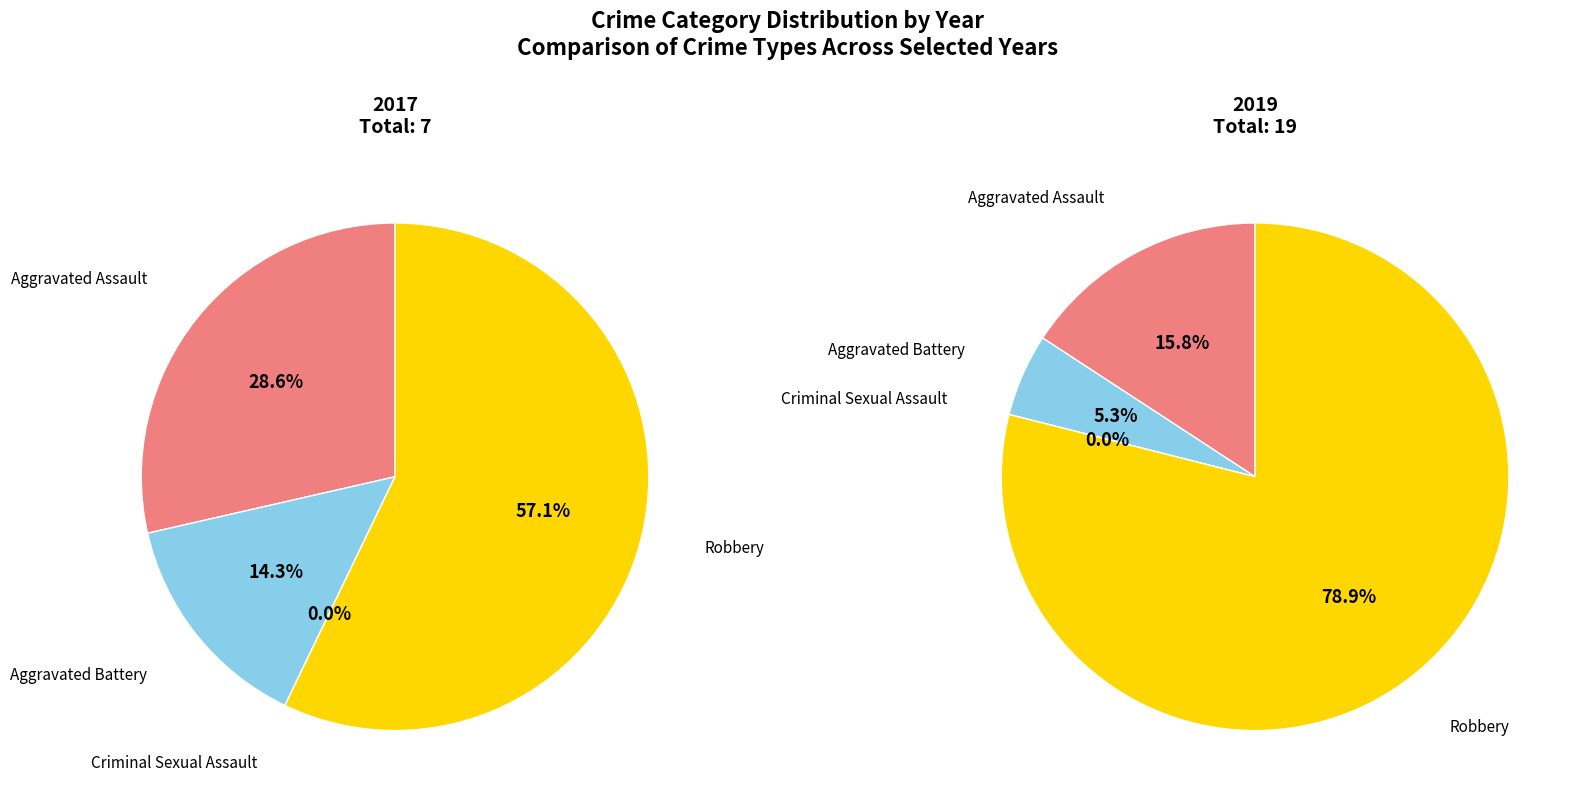

Rank the series by their average value, from lowest to highest.

values_2017, values_2019